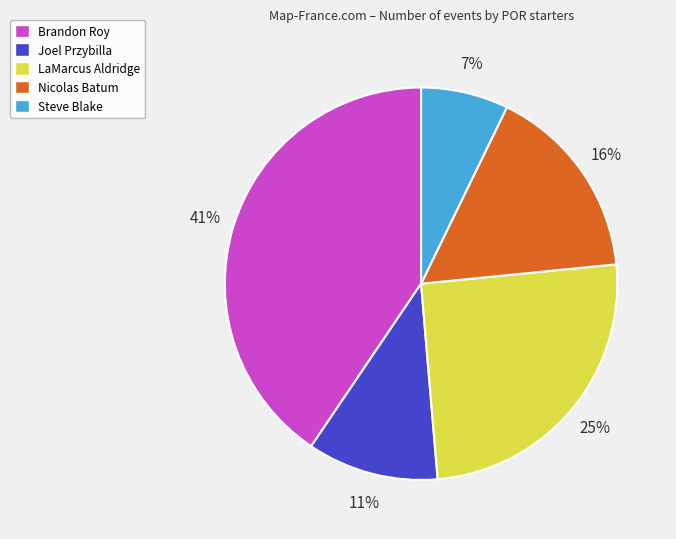

What is the largest slice in the pie chart?

Brandon Roy